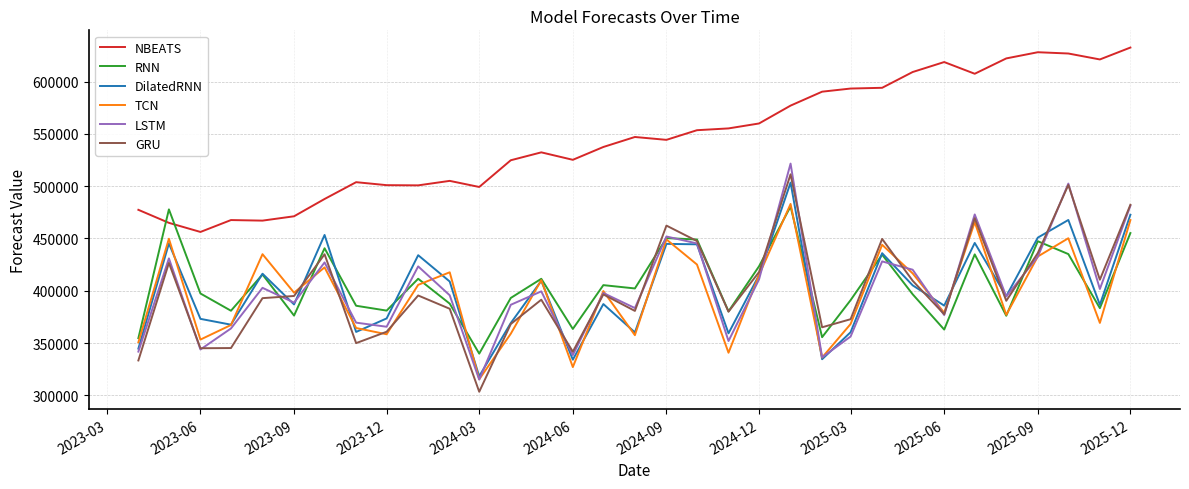

What is the smallest value displayed?

303512.5